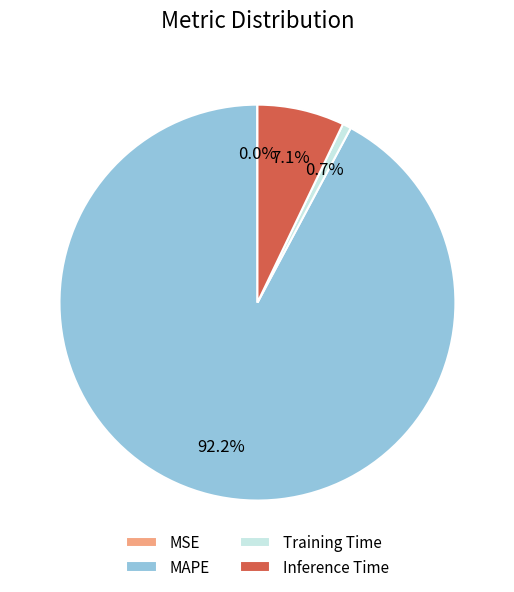

Does any single category account for the majority?

Yes